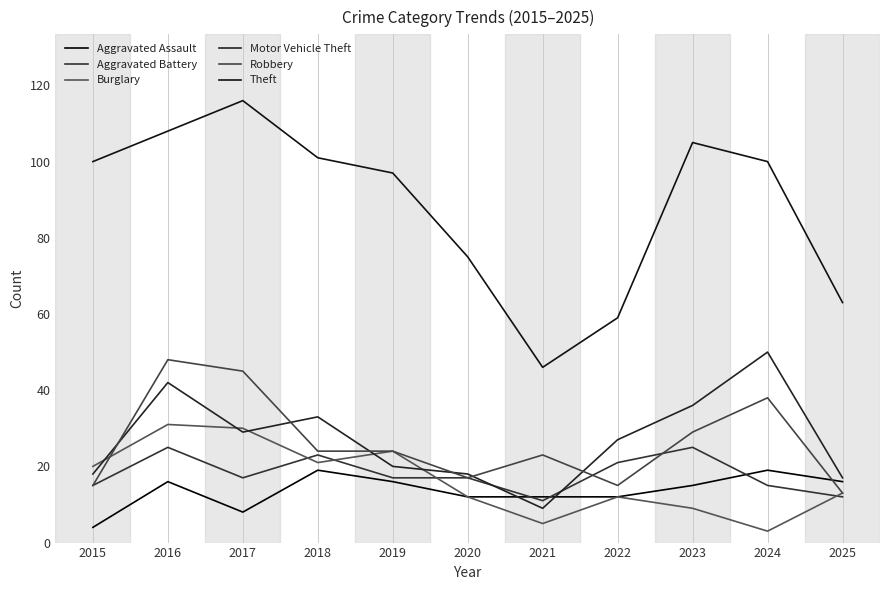

True or false: Motor Vehicle Theft and Aggravated Assault cross at least once.

True